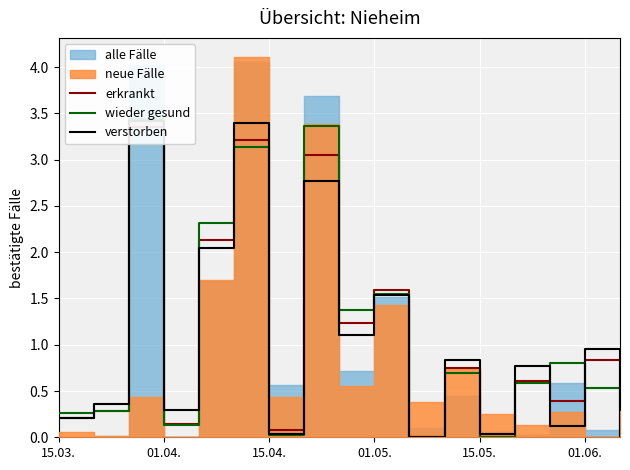

Does the chart display data point markers on the line(s)?

No